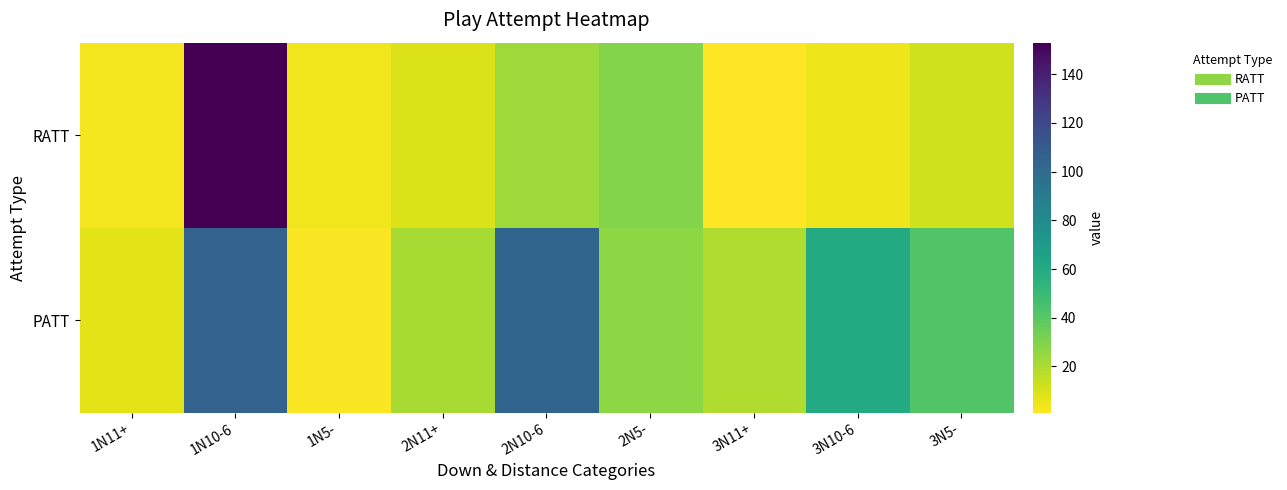

Which series has the largest total across all categories?

PATT